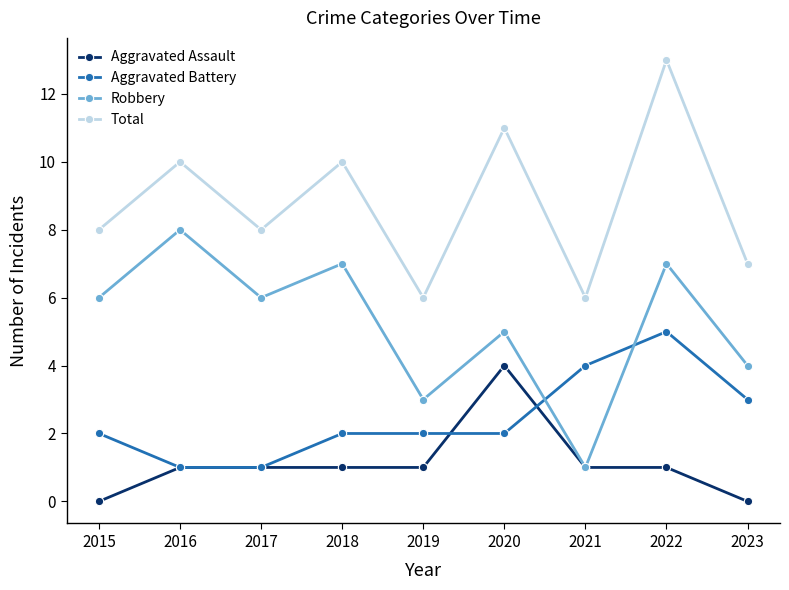

What is the value of the Total point at the 9th from the left?

7